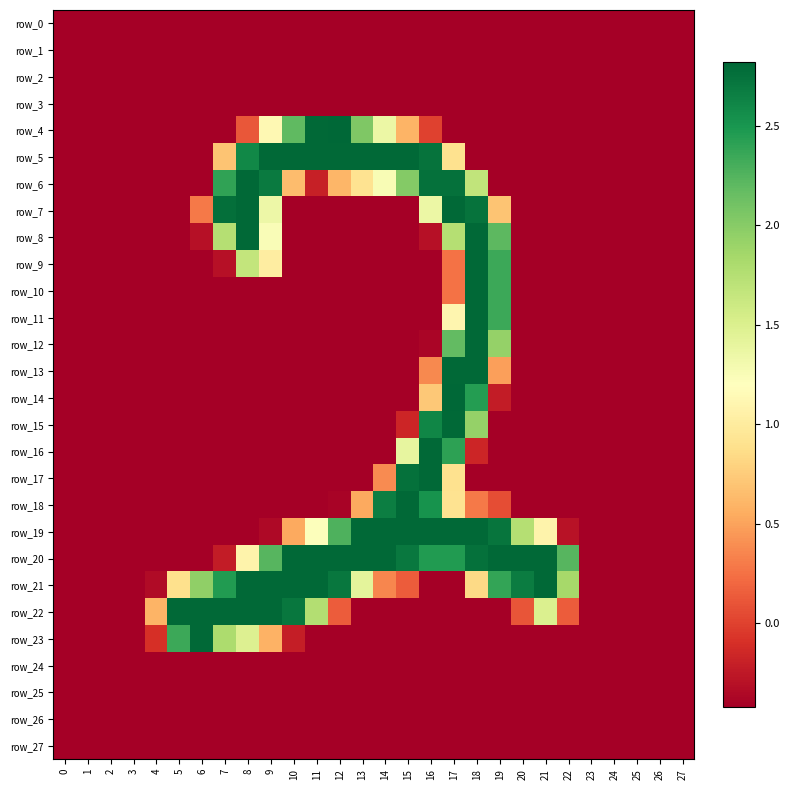

Reading left to right, what are all the values shown in this chart?

row_0: -0.4	-0.4	-0.4	-0.4	-0.4	-0.4	-0.4	-0.4	-0.4	-0.4	-0.4	-0.4	-0.4	-0.4	-0.4	-0.4	-0.4	-0.4	-0.4	-0.4	-0.4	-0.4	-0.4	-0.4	-0.4	-0.4	-0.4	-0.4
row_1: -0.4	-0.4	-0.4	-0.4	-0.4	-0.4	-0.4	-0.4	-0.4	-0.4	-0.4	-0.4	-0.4	-0.4	-0.4	-0.4	-0.4	-0.4	-0.4	-0.4	-0.4	-0.4	-0.4	-0.4	-0.4	-0.4	-0.4	-0.4
row_2: -0.4	-0.4	-0.4	-0.4	-0.4	-0.4	-0.4	-0.4	-0.4	-0.4	-0.4	-0.4	-0.4	-0.4	-0.4	-0.4	-0.4	-0.4	-0.4	-0.4	-0.4	-0.4	-0.4	-0.4	-0.4	-0.4	-0.4	-0.4
row_3: -0.4	-0.4	-0.4	-0.4	-0.4	-0.4	-0.4	-0.4	-0.4	-0.4	-0.4	-0.4	-0.4	-0.4	-0.4	-0.4	-0.4	-0.4	-0.4	-0.4	-0.4	-0.4	-0.4	-0.4	-0.4	-0.4	-0.4	-0.4
row_4: -0.4	-0.4	-0.4	-0.4	-0.4	-0.4	-0.4	-0.4	0.1	1.1	2.2	2.8	2.8	2.0	1.4	0.6	-0.0	-0.4	-0.4	-0.4	-0.4	-0.4	-0.4	-0.4	-0.4	-0.4	-0.4	-0.4
row_5: -0.4	-0.4	-0.4	-0.4	-0.4	-0.4	-0.4	0.7	2.6	2.8	2.8	2.8	2.8	2.8	2.8	2.8	2.7	0.9	-0.4	-0.4	-0.4	-0.4	-0.4	-0.4	-0.4	-0.4	-0.4	-0.4
row_6: -0.4	-0.4	-0.4	-0.4	-0.4	-0.4	-0.4	2.4	2.8	2.7	0.6	-0.2	0.6	0.9	1.3	2.0	2.8	2.8	1.7	-0.4	-0.4	-0.4	-0.4	-0.4	-0.4	-0.4	-0.4	-0.4
row_7: -0.4	-0.4	-0.4	-0.4	-0.4	-0.4	0.3	2.8	2.8	1.3	-0.4	-0.4	-0.4	-0.4	-0.4	-0.4	1.4	2.8	2.7	0.7	-0.4	-0.4	-0.4	-0.4	-0.4	-0.4	-0.4	-0.4
row_8: -0.4	-0.4	-0.4	-0.4	-0.4	-0.4	-0.3	1.8	2.8	1.2	-0.4	-0.4	-0.4	-0.4	-0.4	-0.4	-0.3	1.8	2.8	2.2	-0.4	-0.4	-0.4	-0.4	-0.4	-0.4	-0.4	-0.4
row_9: -0.4	-0.4	-0.4	-0.4	-0.4	-0.4	-0.4	-0.3	1.7	1.0	-0.4	-0.4	-0.4	-0.4	-0.4	-0.4	-0.4	0.3	2.8	2.4	-0.4	-0.4	-0.4	-0.4	-0.4	-0.4	-0.4	-0.4
row_10: -0.4	-0.4	-0.4	-0.4	-0.4	-0.4	-0.4	-0.4	-0.4	-0.4	-0.4	-0.4	-0.4	-0.4	-0.4	-0.4	-0.4	0.3	2.8	2.4	-0.4	-0.4	-0.4	-0.4	-0.4	-0.4	-0.4	-0.4
row_11: -0.4	-0.4	-0.4	-0.4	-0.4	-0.4	-0.4	-0.4	-0.4	-0.4	-0.4	-0.4	-0.4	-0.4	-0.4	-0.4	-0.4	1.1	2.8	2.4	-0.4	-0.4	-0.4	-0.4	-0.4	-0.4	-0.4	-0.4
row_12: -0.4	-0.4	-0.4	-0.4	-0.4	-0.4	-0.4	-0.4	-0.4	-0.4	-0.4	-0.4	-0.4	-0.4	-0.4	-0.4	-0.4	2.2	2.8	1.9	-0.4	-0.4	-0.4	-0.4	-0.4	-0.4	-0.4	-0.4
row_13: -0.4	-0.4	-0.4	-0.4	-0.4	-0.4	-0.4	-0.4	-0.4	-0.4	-0.4	-0.4	-0.4	-0.4	-0.4	-0.4	0.4	2.8	2.8	0.5	-0.4	-0.4	-0.4	-0.4	-0.4	-0.4	-0.4	-0.4
row_14: -0.4	-0.4	-0.4	-0.4	-0.4	-0.4	-0.4	-0.4	-0.4	-0.4	-0.4	-0.4	-0.4	-0.4	-0.4	-0.4	0.7	2.8	2.5	-0.2	-0.4	-0.4	-0.4	-0.4	-0.4	-0.4	-0.4	-0.4
row_15: -0.4	-0.4	-0.4	-0.4	-0.4	-0.4	-0.4	-0.4	-0.4	-0.4	-0.4	-0.4	-0.4	-0.4	-0.4	-0.2	2.6	2.8	1.9	-0.4	-0.4	-0.4	-0.4	-0.4	-0.4	-0.4	-0.4	-0.4
row_16: -0.4	-0.4	-0.4	-0.4	-0.4	-0.4	-0.4	-0.4	-0.4	-0.4	-0.4	-0.4	-0.4	-0.4	-0.4	1.4	2.8	2.4	-0.2	-0.4	-0.4	-0.4	-0.4	-0.4	-0.4	-0.4	-0.4	-0.4
row_17: -0.4	-0.4	-0.4	-0.4	-0.4	-0.4	-0.4	-0.4	-0.4	-0.4	-0.4	-0.4	-0.4	-0.4	0.4	2.8	2.8	0.9	-0.4	-0.4	-0.4	-0.4	-0.4	-0.4	-0.4	-0.4	-0.4	-0.4
row_18: -0.4	-0.4	-0.4	-0.4	-0.4	-0.4	-0.4	-0.4	-0.4	-0.4	-0.4	-0.4	-0.4	0.5	2.7	2.8	2.5	0.9	0.3	0.1	-0.4	-0.4	-0.4	-0.4	-0.4	-0.4	-0.4	-0.4
row_19: -0.4	-0.4	-0.4	-0.4	-0.4	-0.4	-0.4	-0.4	-0.4	-0.4	0.5	1.2	2.3	2.8	2.8	2.8	2.8	2.8	2.8	2.7	1.8	1.1	-0.3	-0.4	-0.4	-0.4	-0.4	-0.4
row_20: -0.4	-0.4	-0.4	-0.4	-0.4	-0.4	-0.4	-0.2	1.1	2.2	2.8	2.8	2.8	2.8	2.8	2.7	2.5	2.5	2.8	2.8	2.8	2.8	2.2	-0.4	-0.4	-0.4	-0.4	-0.4
row_21: -0.4	-0.4	-0.4	-0.4	-0.3	0.9	2.0	2.5	2.8	2.8	2.8	2.8	2.7	1.4	0.4	0.1	-0.4	-0.4	0.8	2.4	2.7	2.8	1.8	-0.4	-0.4	-0.4	-0.4	-0.4
row_22: -0.4	-0.4	-0.4	-0.4	0.6	2.8	2.8	2.8	2.8	2.8	2.7	1.8	0.1	-0.4	-0.4	-0.4	-0.4	-0.4	-0.4	-0.4	0.1	1.5	0.1	-0.4	-0.4	-0.4	-0.4	-0.4
row_23: -0.4	-0.4	-0.4	-0.4	-0.1	2.4	2.8	1.8	1.5	0.6	-0.2	-0.4	-0.4	-0.4	-0.4	-0.4	-0.4	-0.4	-0.4	-0.4	-0.4	-0.4	-0.4	-0.4	-0.4	-0.4	-0.4	-0.4
row_24: -0.4	-0.4	-0.4	-0.4	-0.4	-0.4	-0.4	-0.4	-0.4	-0.4	-0.4	-0.4	-0.4	-0.4	-0.4	-0.4	-0.4	-0.4	-0.4	-0.4	-0.4	-0.4	-0.4	-0.4	-0.4	-0.4	-0.4	-0.4
row_25: -0.4	-0.4	-0.4	-0.4	-0.4	-0.4	-0.4	-0.4	-0.4	-0.4	-0.4	-0.4	-0.4	-0.4	-0.4	-0.4	-0.4	-0.4	-0.4	-0.4	-0.4	-0.4	-0.4	-0.4	-0.4	-0.4	-0.4	-0.4
row_26: -0.4	-0.4	-0.4	-0.4	-0.4	-0.4	-0.4	-0.4	-0.4	-0.4	-0.4	-0.4	-0.4	-0.4	-0.4	-0.4	-0.4	-0.4	-0.4	-0.4	-0.4	-0.4	-0.4	-0.4	-0.4	-0.4	-0.4	-0.4
row_27: -0.4	-0.4	-0.4	-0.4	-0.4	-0.4	-0.4	-0.4	-0.4	-0.4	-0.4	-0.4	-0.4	-0.4	-0.4	-0.4	-0.4	-0.4	-0.4	-0.4	-0.4	-0.4	-0.4	-0.4	-0.4	-0.4	-0.4	-0.4